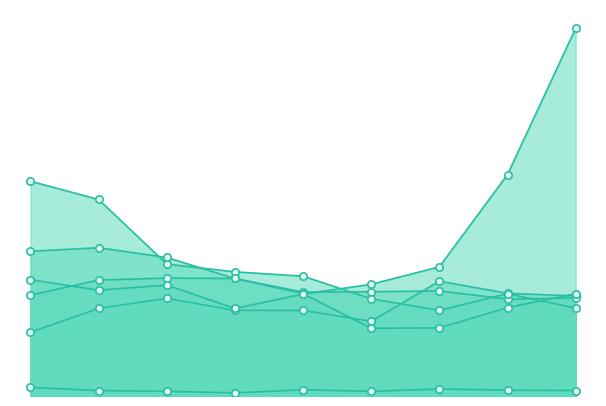

At which category is the sum across all series the highest?

2023